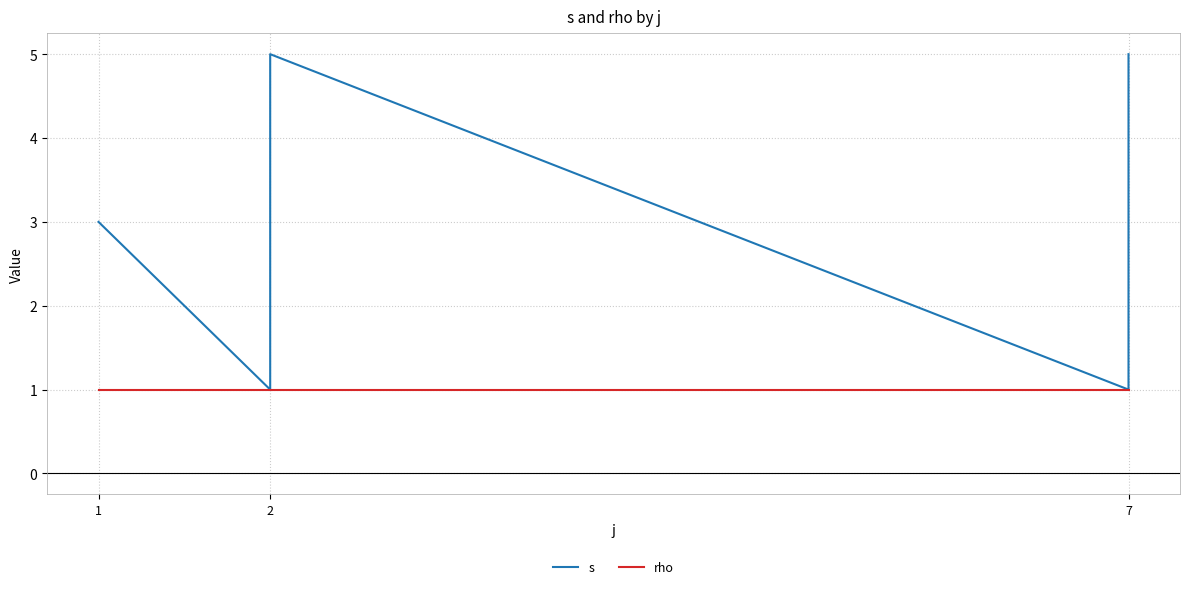

What value does the rho series have at 2?

1